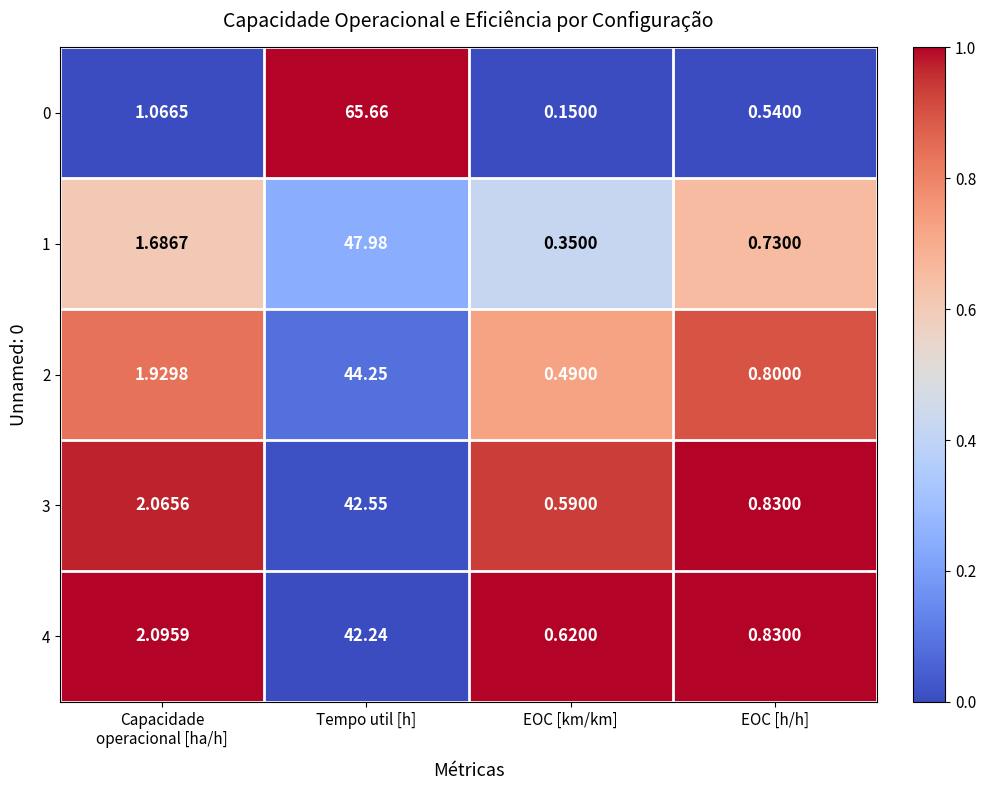

Is the value of 4 at EOC [h/h] greater than the value of 0 at Tempo util [h]?

No